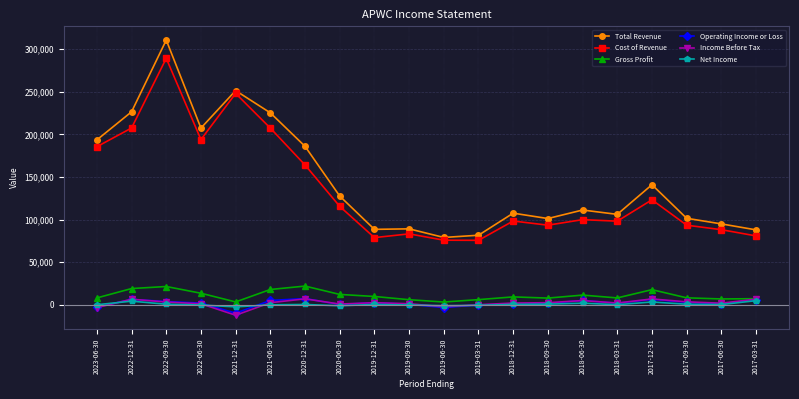

Which category has the highest value across all series?

2022-09-30